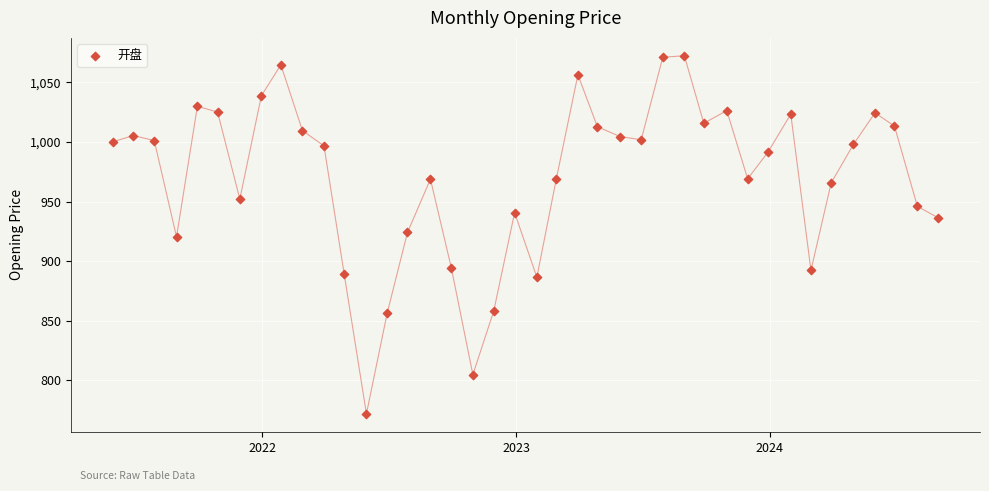

What is the range of X values (max minus min)?

1187.0